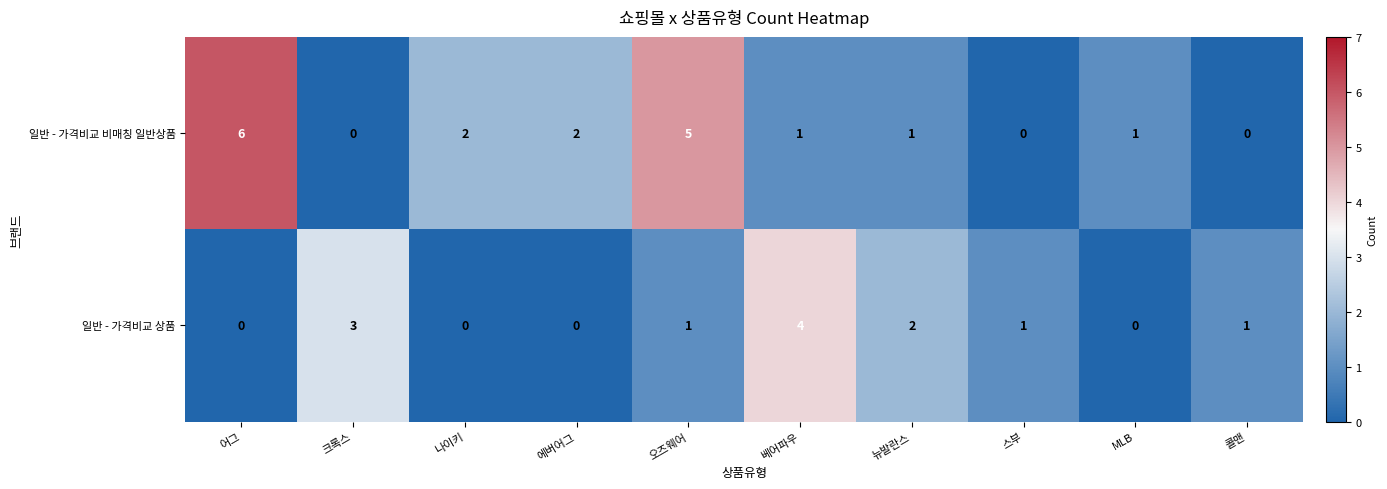

Reading left to right, what are all the values shown in this chart?

일반 - 가격비교 비매칭 일반상품: 6	0	2	2	5	1	1	0	1	0
일반 - 가격비교 상품: 0	3	0	0	1	4	2	1	0	1